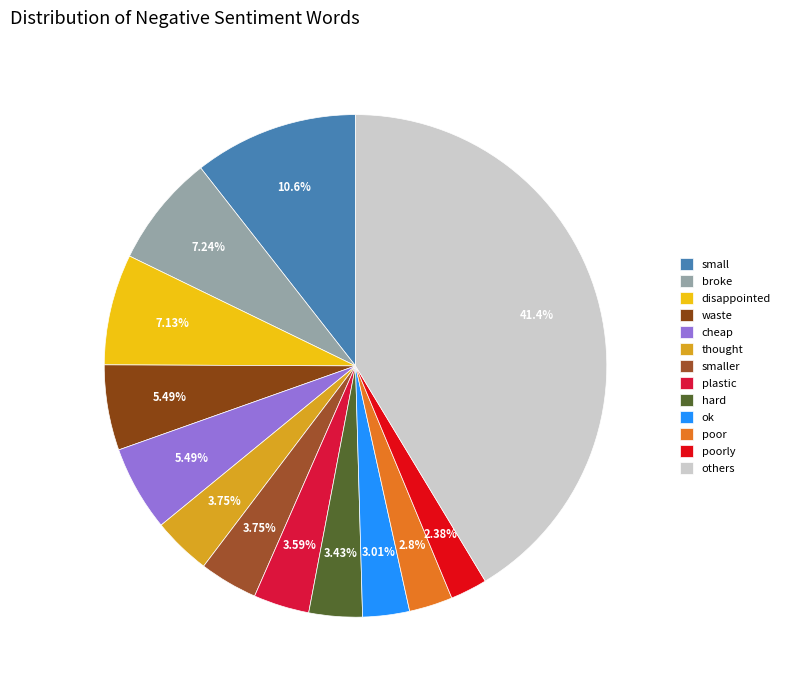

How many slices are in this pie chart?

13